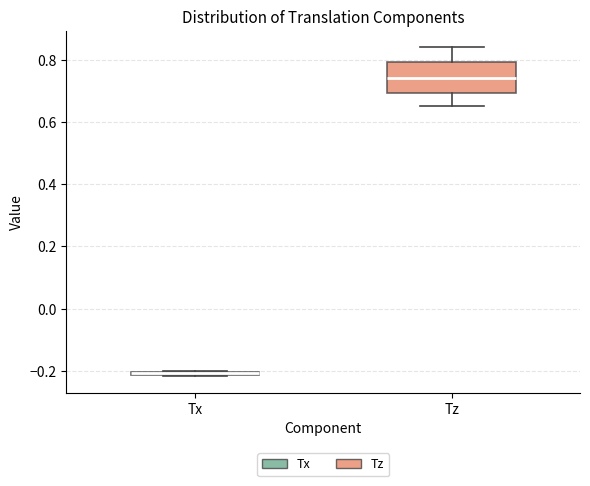

Comparing the boxes themselves (not the whiskers), which one is the tallest?

Tz